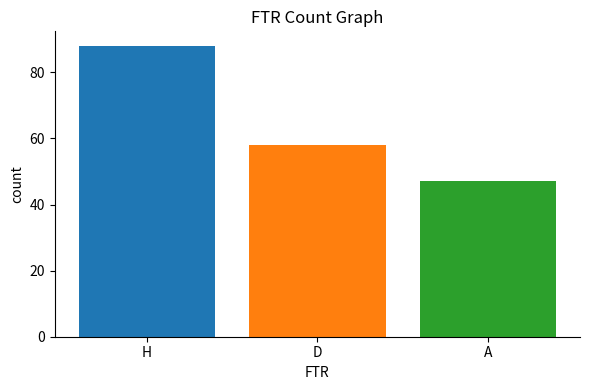

How many data points are less than 58?

1